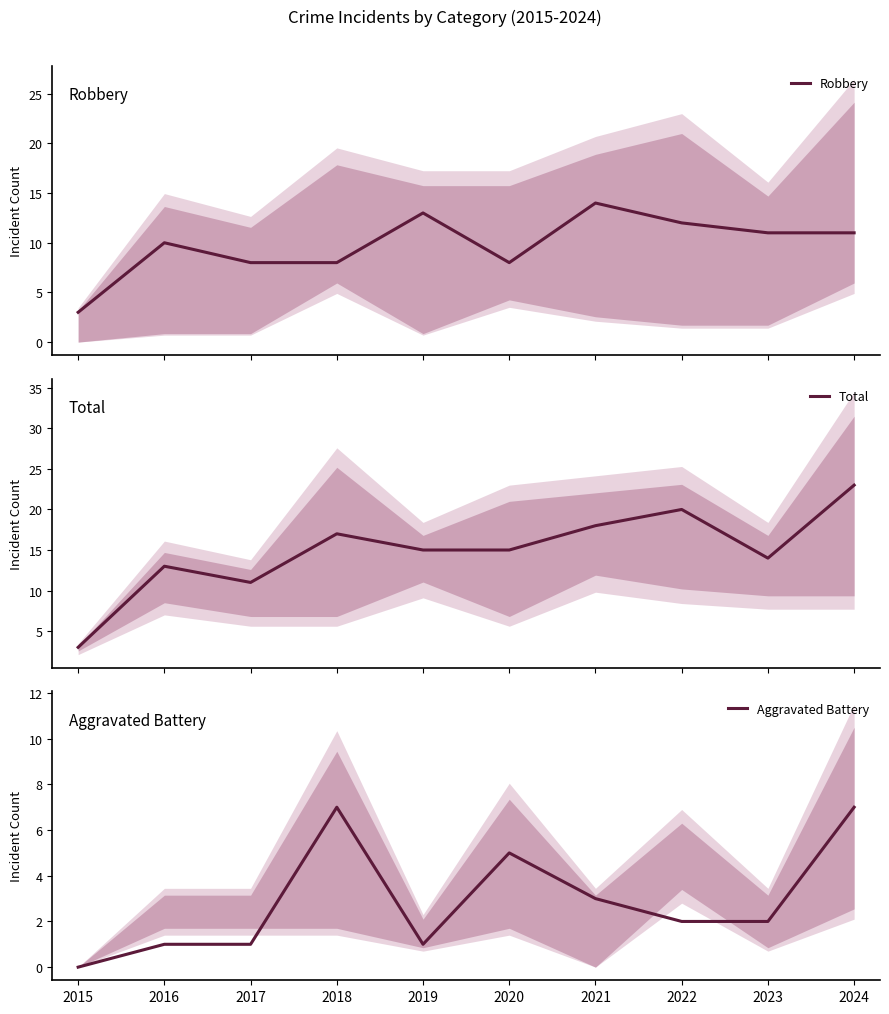

At 2024, list the series in order from smallest to largest.

Aggravated Battery, Robbery, Total